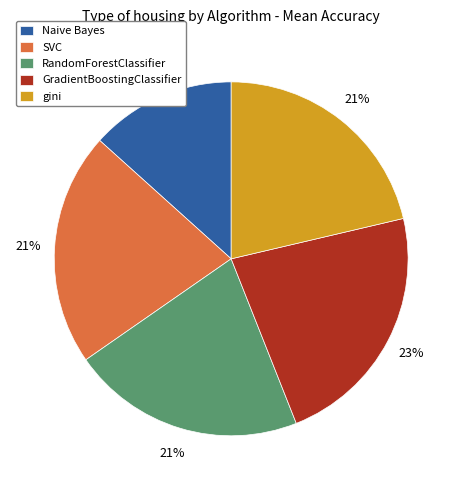

Combined, do gini and SVC account for over 50%?

No